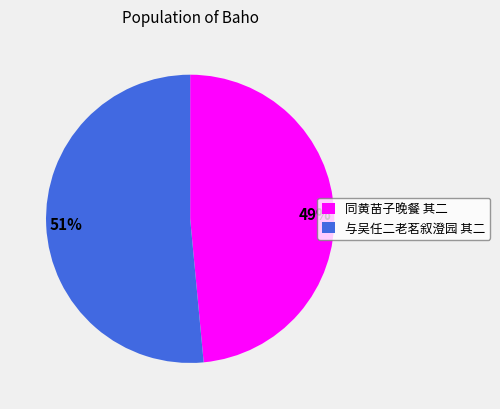

Combined, do 51% and 49% account for over 50%?

Yes